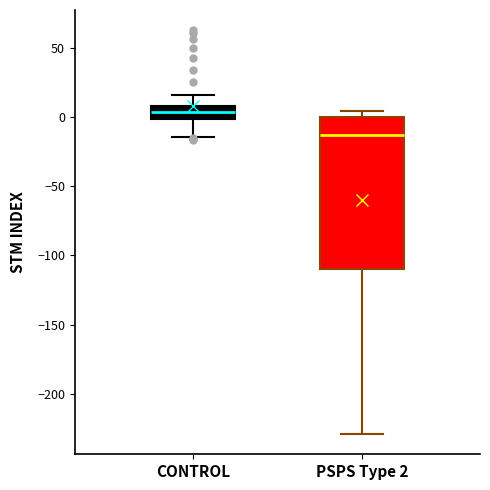

Reading left to right, transcribe this box plot: for each box, give where its median line is, the range the box spans, and where its two whiskers end, as read against the y-axis. The values are not printed on the chart, so give them approximately, as read against the axis.

CONTROL: median 5, box 0 to 10, whiskers -15 to 15
PSPS Type 2: median -15, box -110 to 0, whiskers -230 to 5